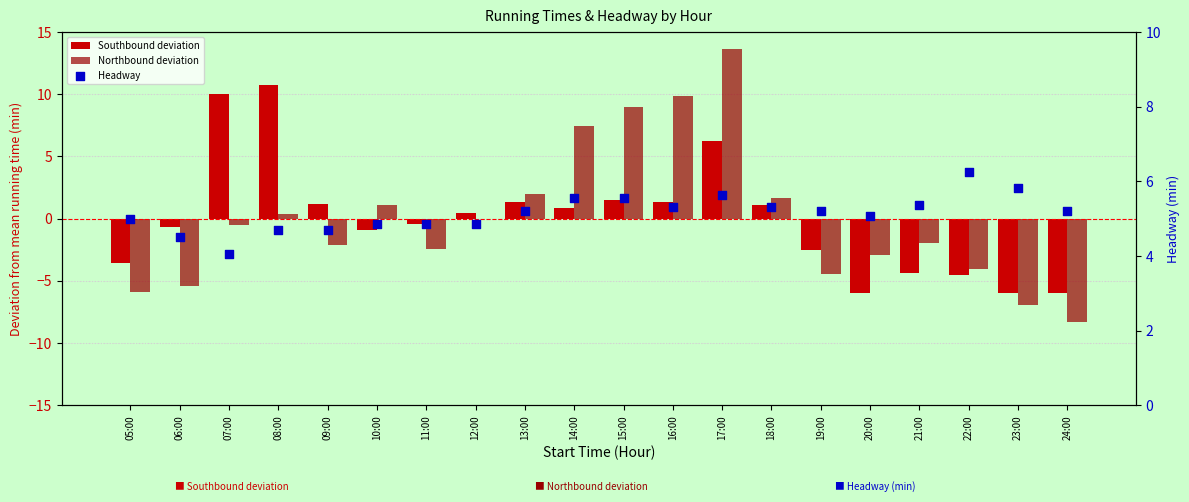

At how many categories does at least one series exceed -1?

20